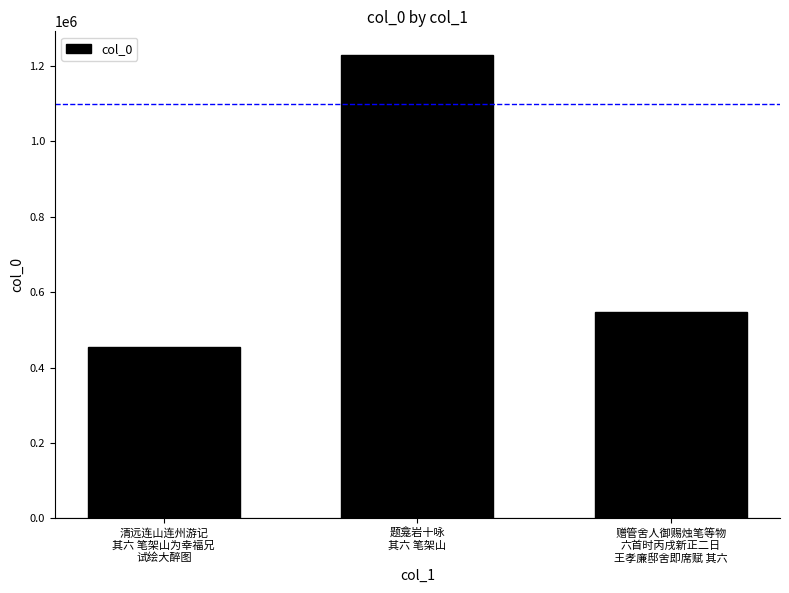

Rank the categories by value from highest to lowest.

题龛岩十咏
其六 笔架山, 赠管舍人御赐烛笔等物
六首时丙戌新正二日
王孝廉邸舍即席赋 其六, 清远连山连州游记
其六 笔架山为幸福兄
试绘大醉图